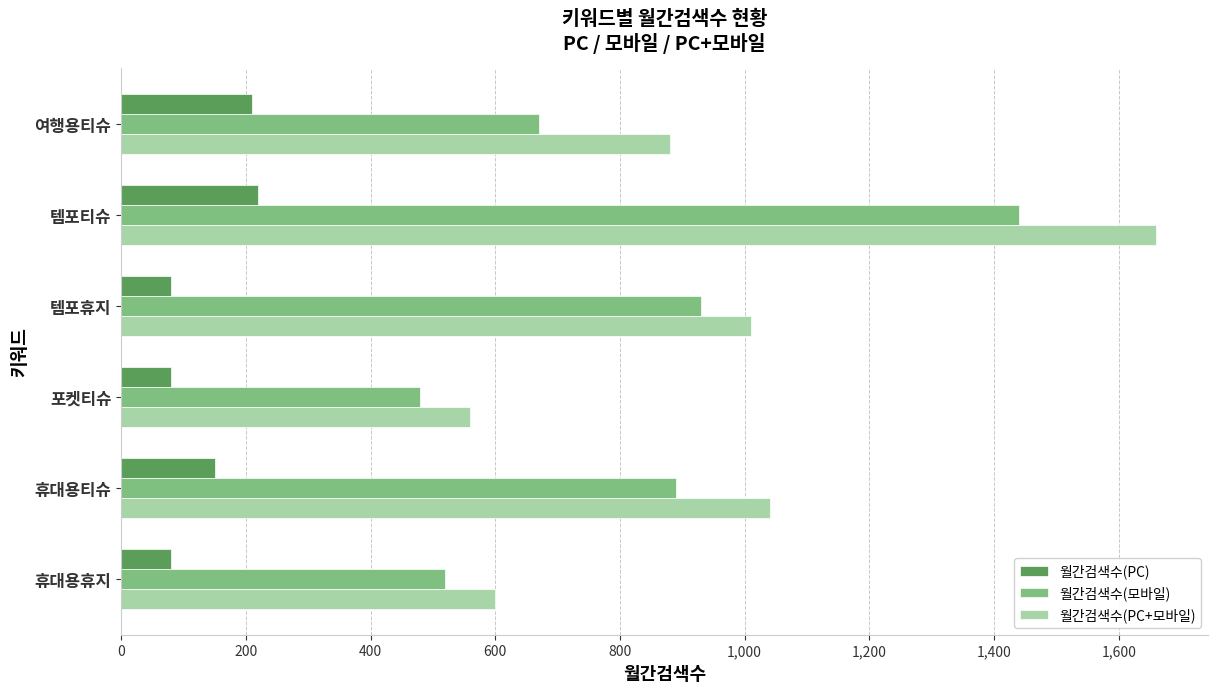

Which category has the highest value across all series?

템포티슈